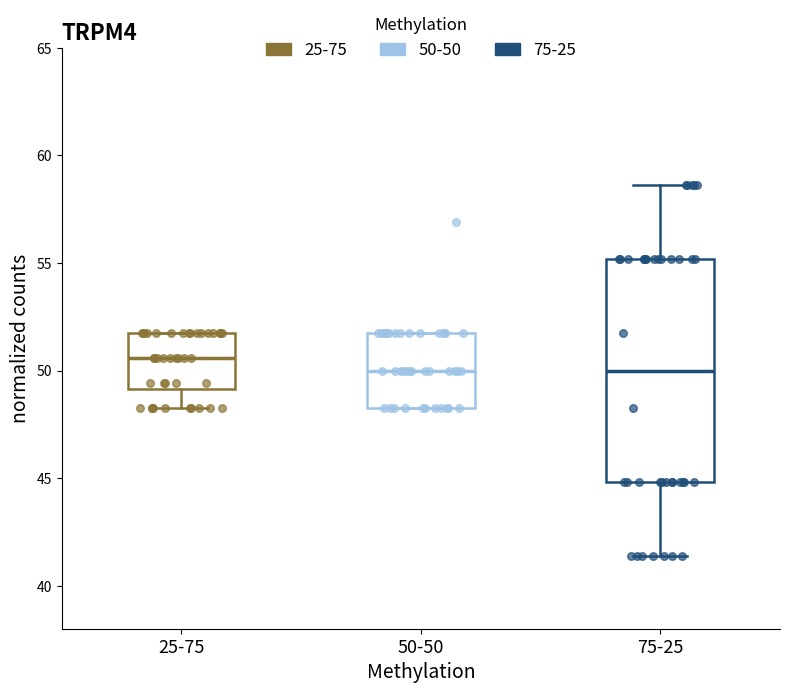

Which box is the tallest, from its lower edge to its upper edge?

75-25